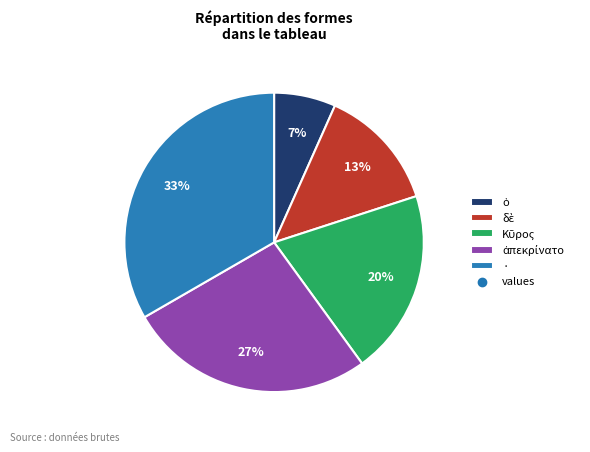

Is there a majority slice in this chart?

No